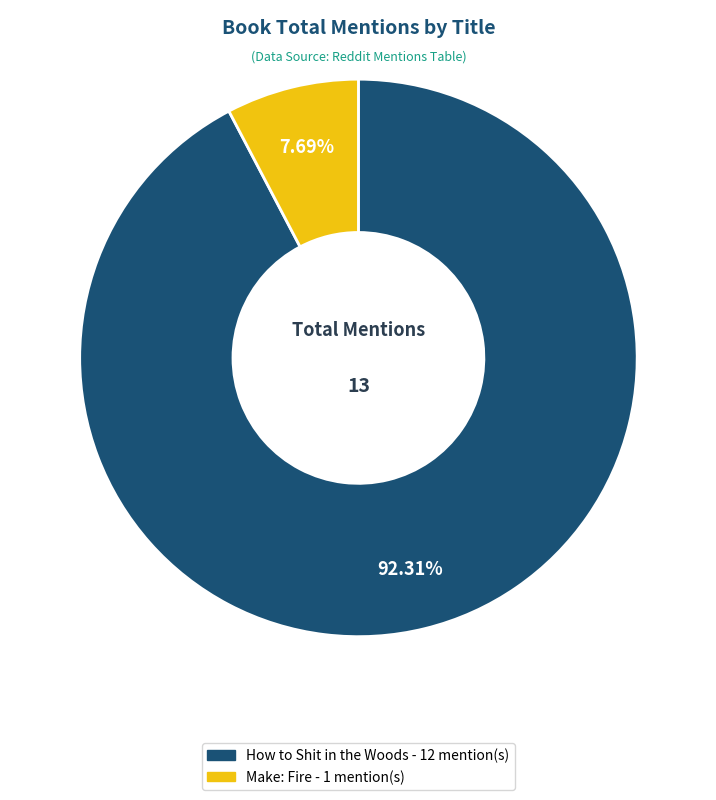

To the nearest percent, what is the average slice percentage?

50%